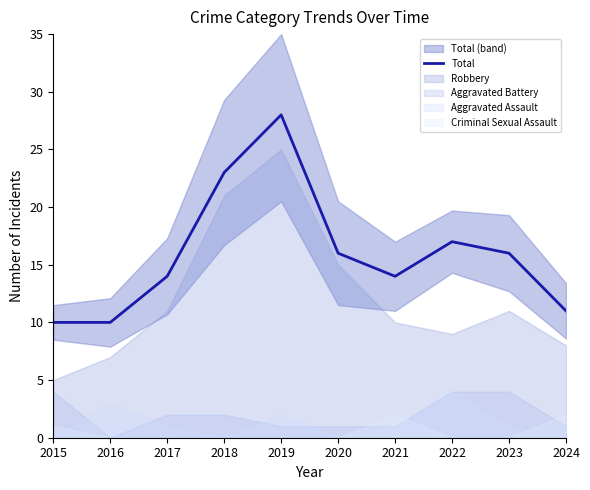

True or false: the data has more than 1 interior local peaks.

True